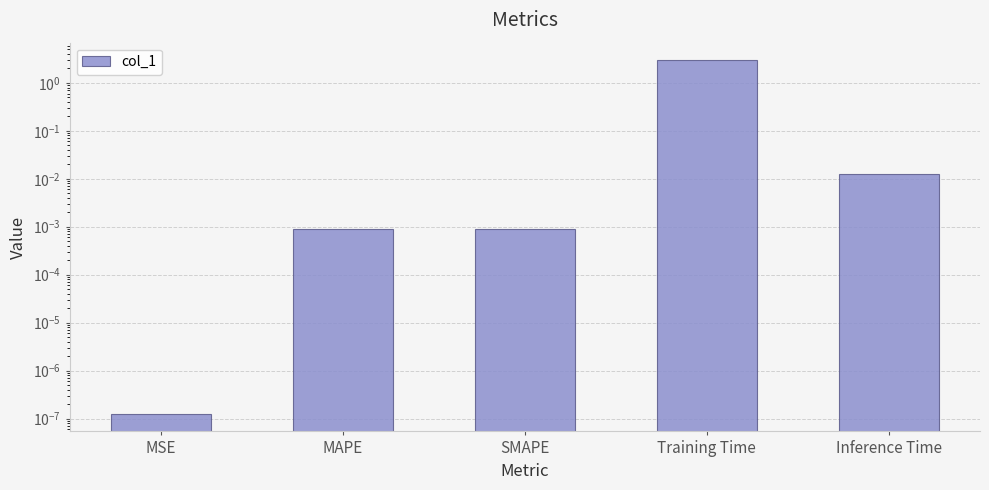

The chart shows a value of 0.0 at MAPE. True or false?

False